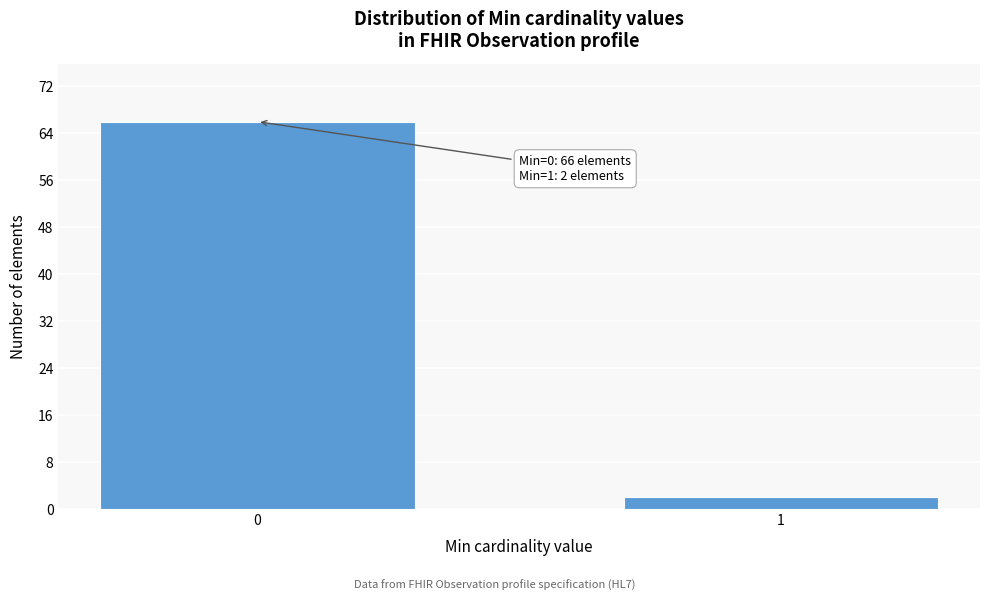

Reading left to right, extract all data points from this chart.

66	2